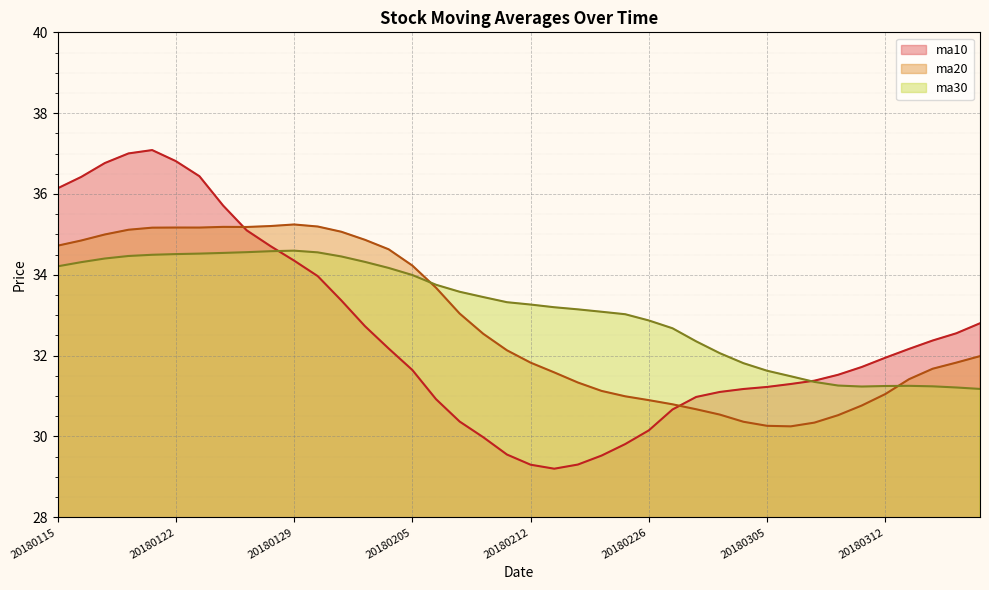

At how many categories does at least one series exceed 33?

25